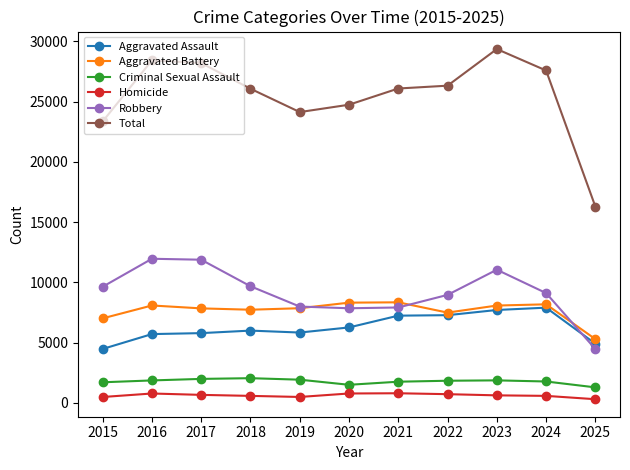

True or false: Aggravated Battery has more than 0 interior local peaks.

True